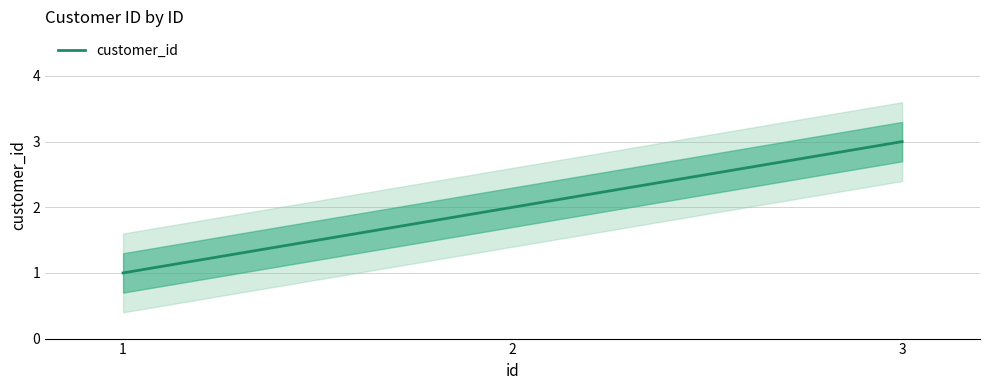

Reading left to right, extract all data points from this chart.

1=1	2=2	3=3